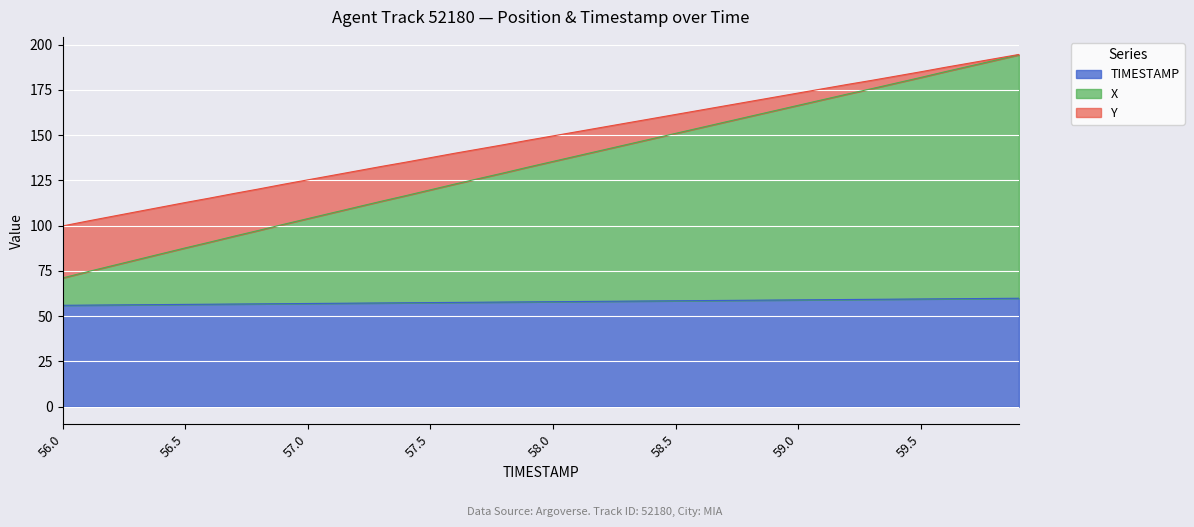

True or false: TIMESTAMP has a value of 58.0 at 58.0.

True